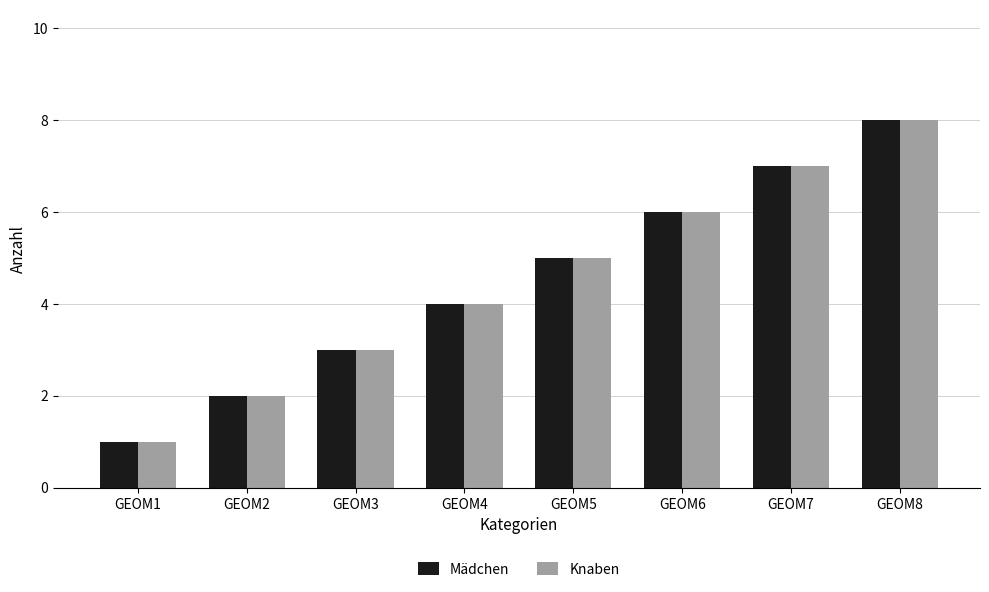

Which category has the lowest value in the Mädchen series?

GEOM1